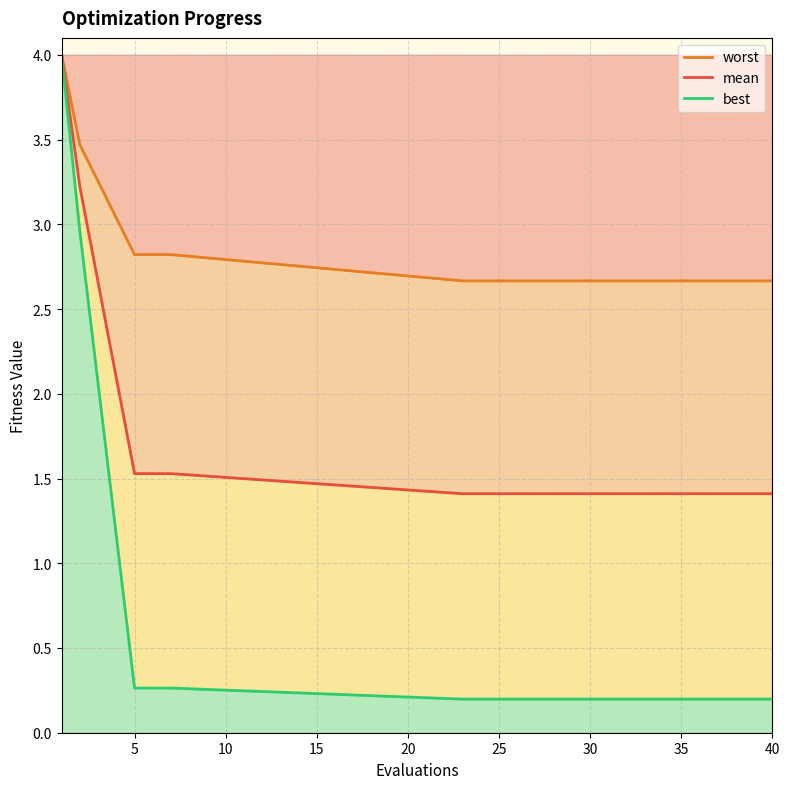

List the series in order of their overall mean, lowest first.

best, mean, worst